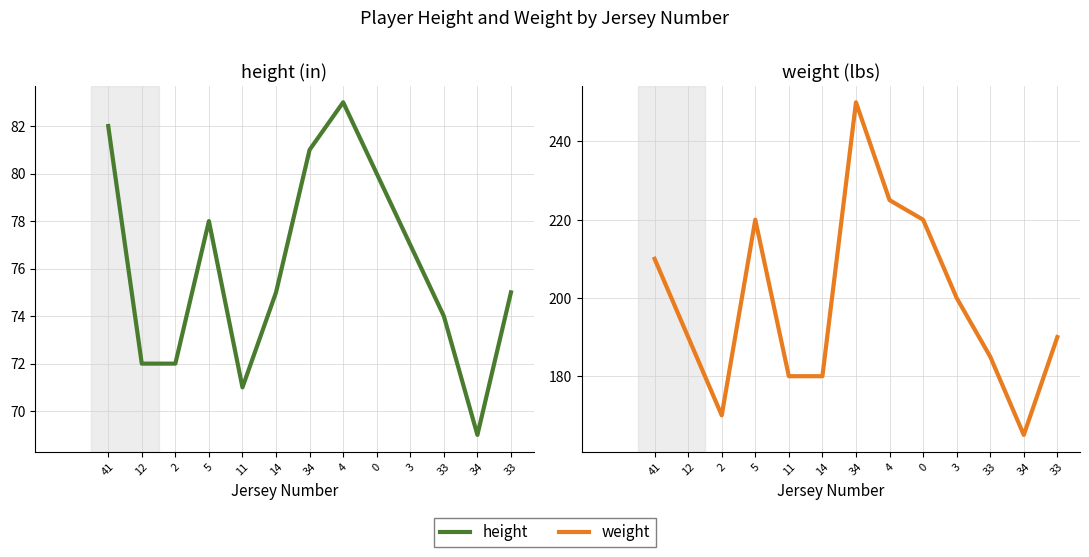

What is the label of the 5th point from the left?

11